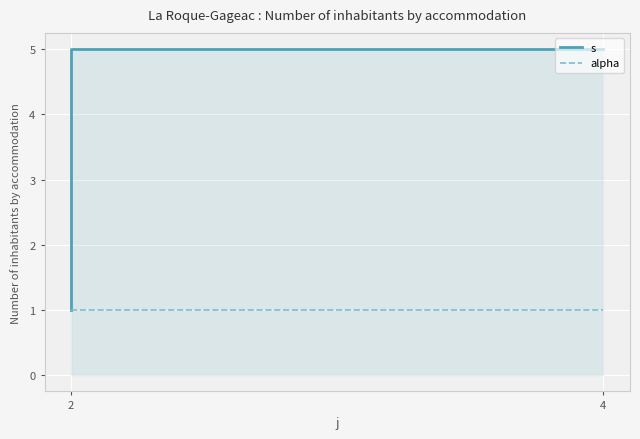

What is the greatest value displayed?

5